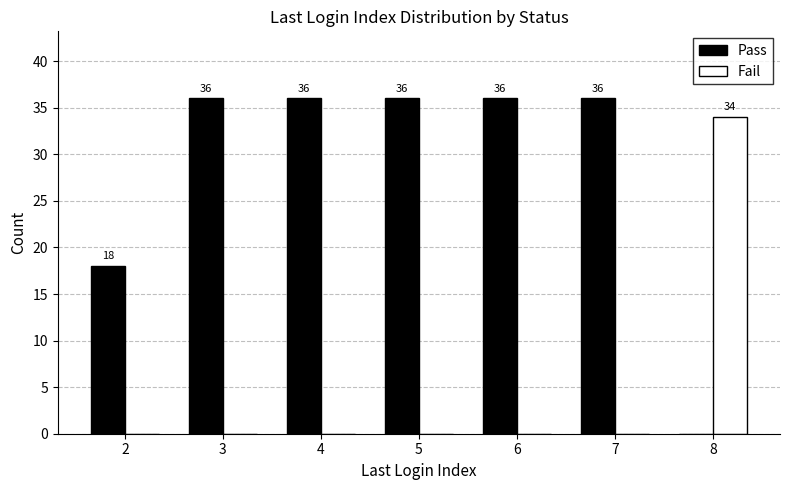

Between 6 and 8, which series saw the biggest shift?

Pass